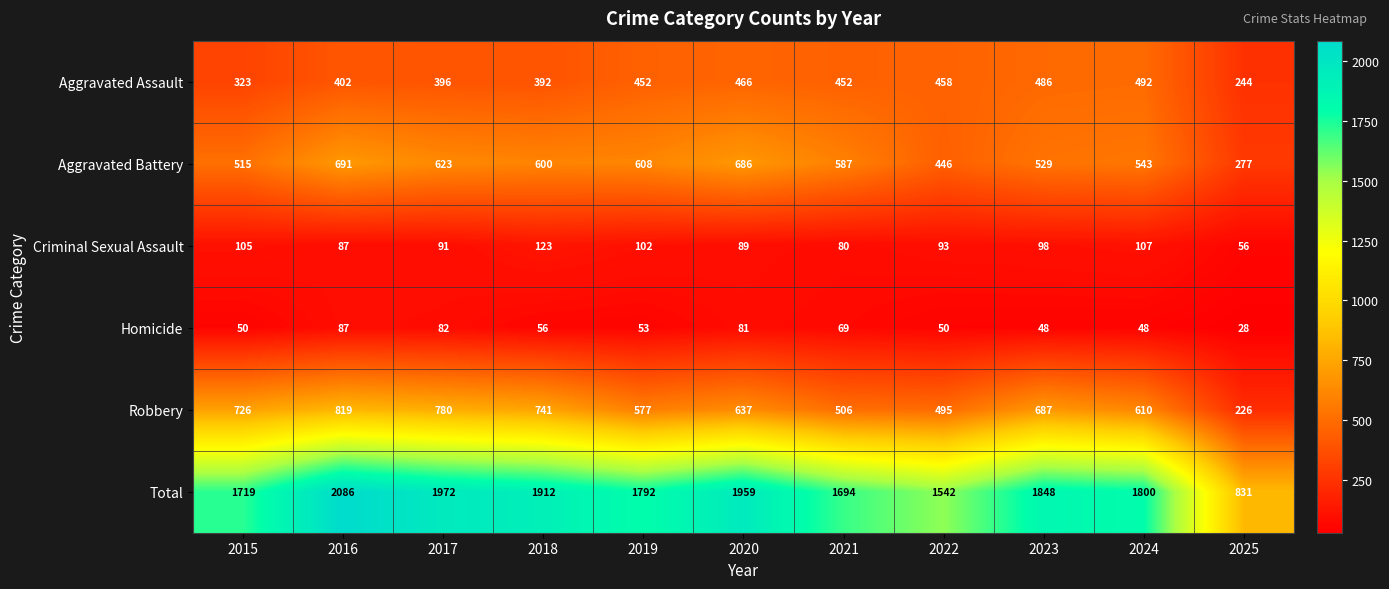

At how many categories does at least one series exceed 276?

11